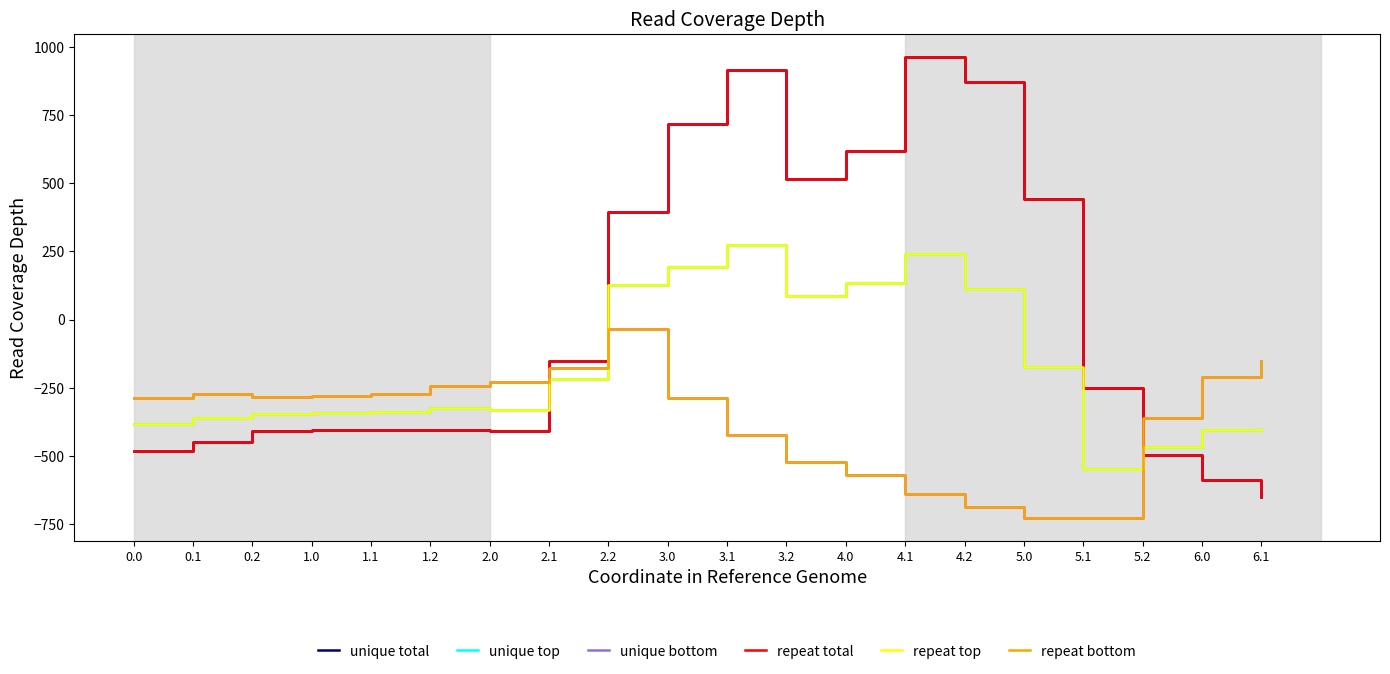

Is this an area chart (filled region under the line)?

No